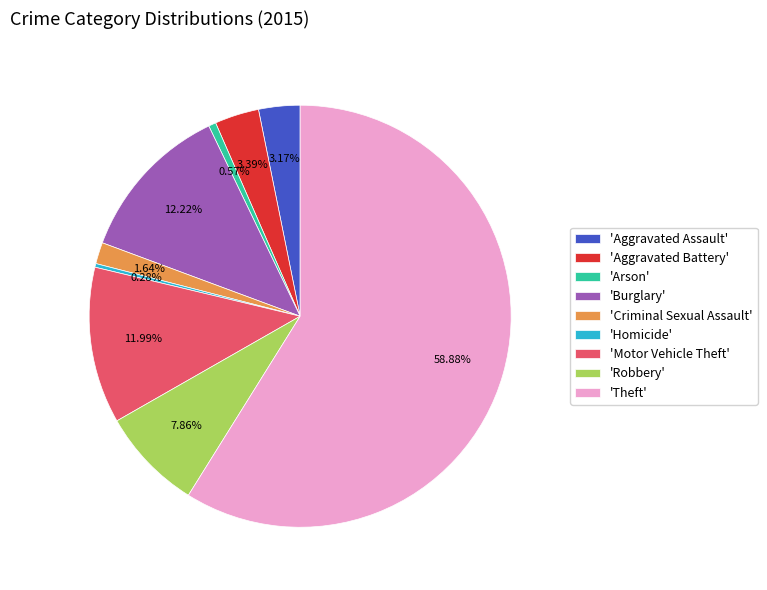

Between 'Aggravated Assault' and 'Homicide', which is larger?

'Aggravated Assault'